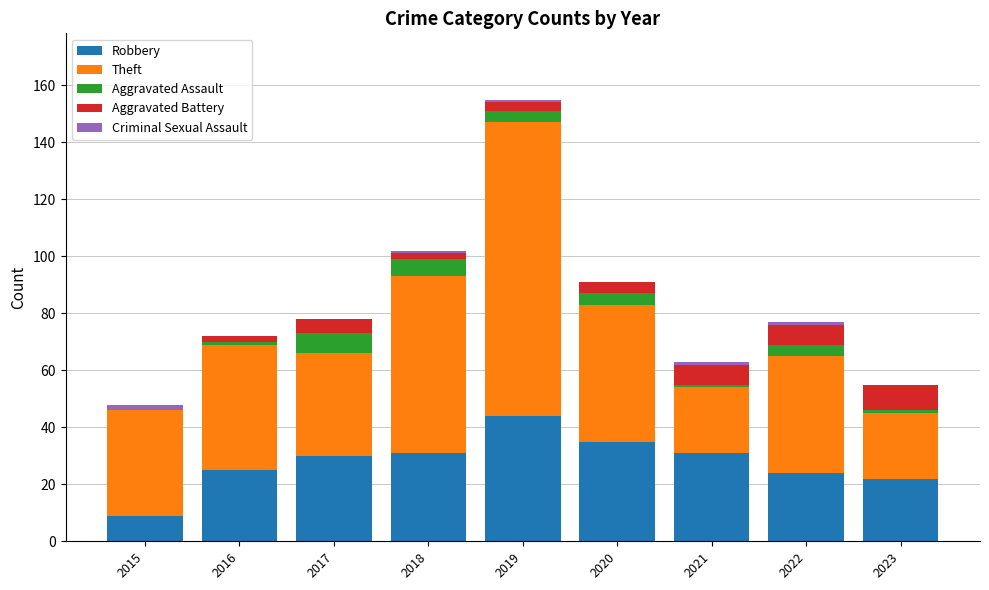

What is the total value across all series at 2017?

78